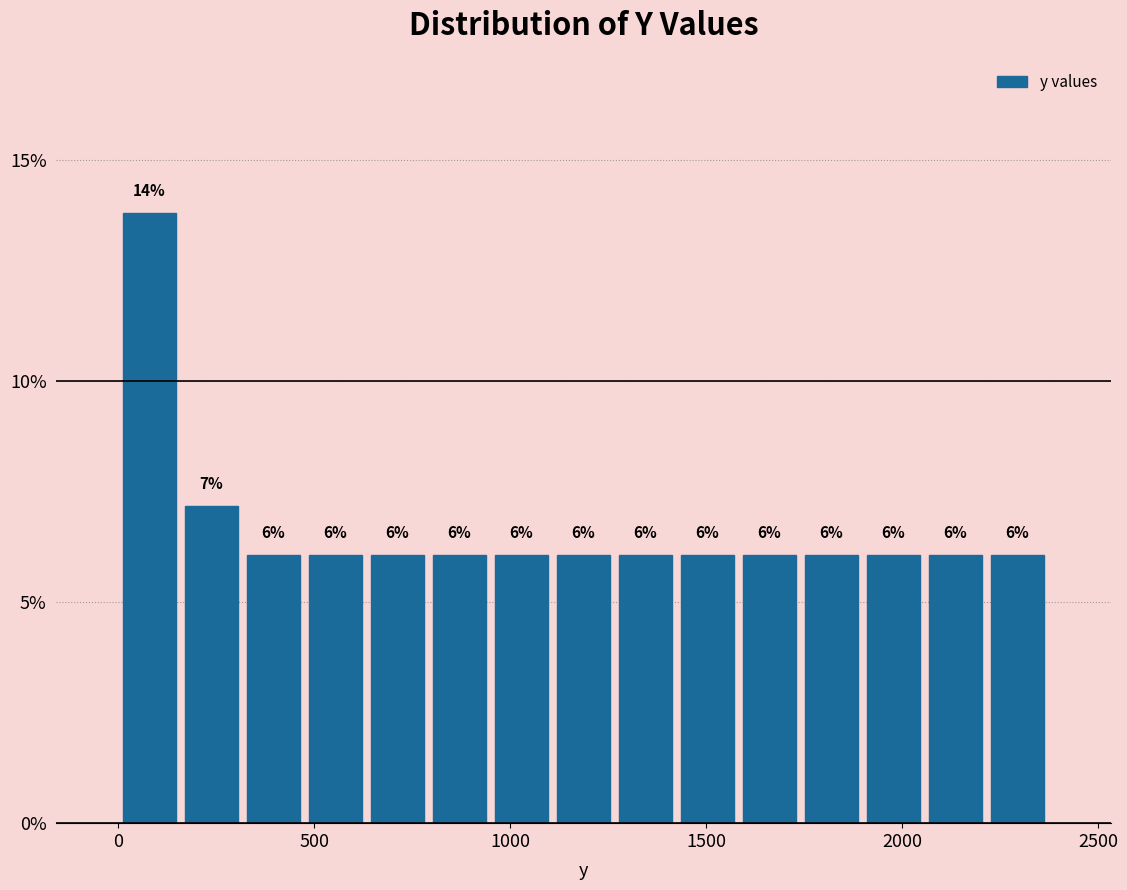

Read against the x-axis, roughly where is the centre of the tallest bar?

100